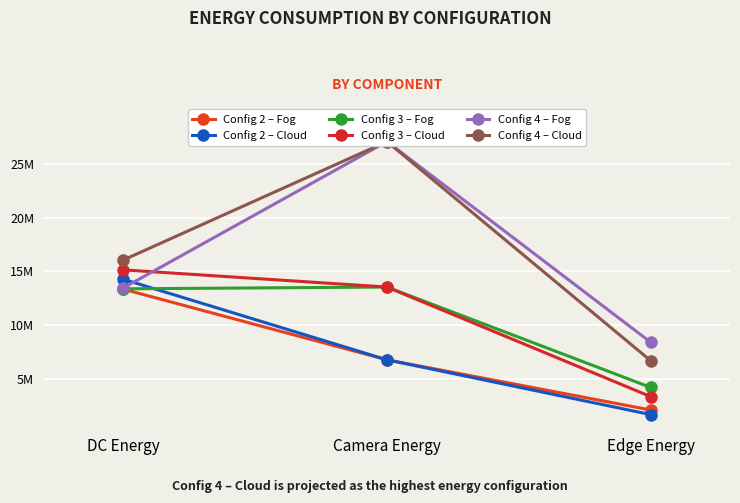

Which series has the largest range (max minus min)?

Config 4 – Cloud